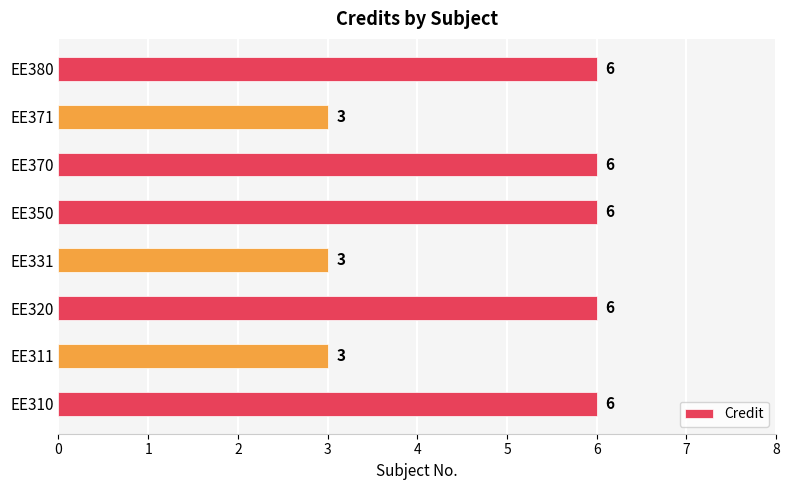

Between EE331 and EE380, which is larger?

EE380